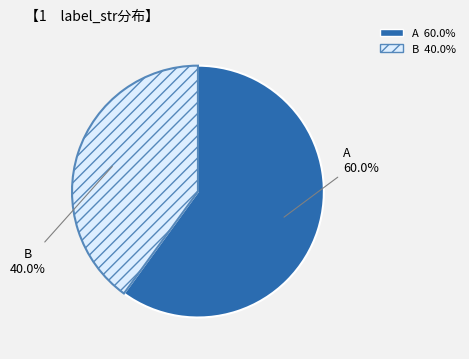

True or false: A accounts for 51% of the total.

False